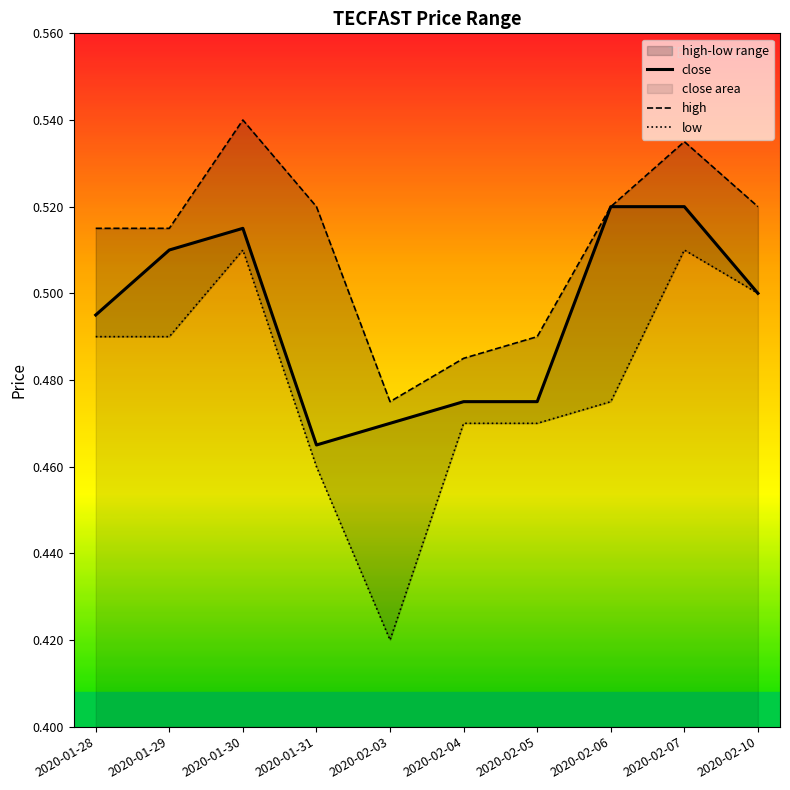

Is it true that low equals 0.2 at 2020-02-04?

False